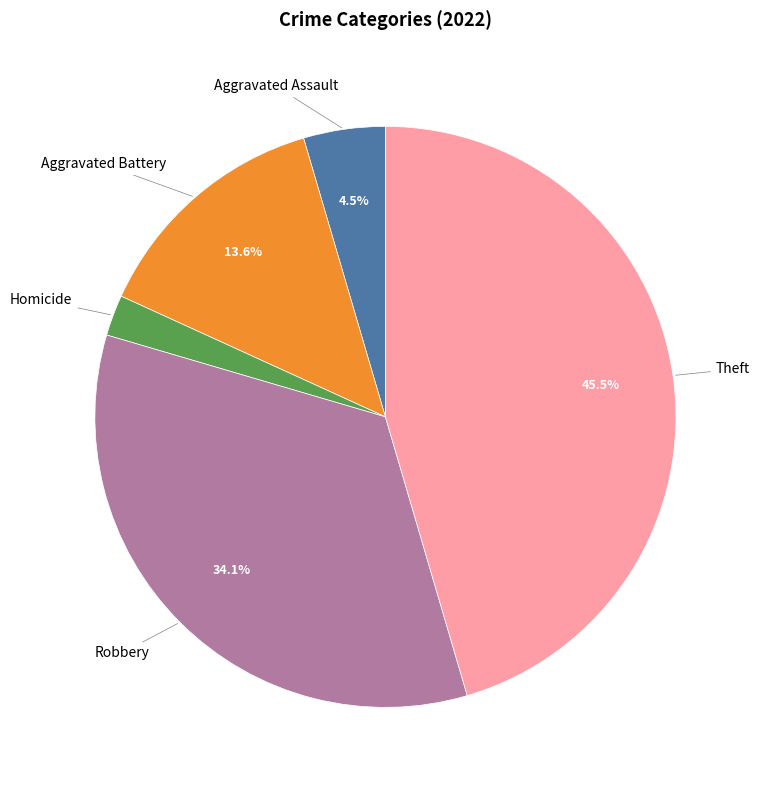

Is there any slice that represents more than half of the pie?

No